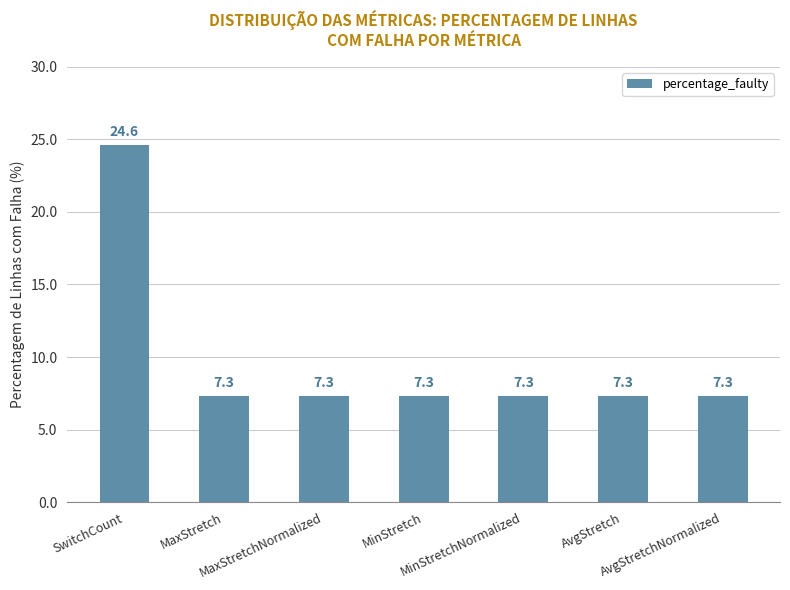

What is the value of the 7th bar from the left?

7.3